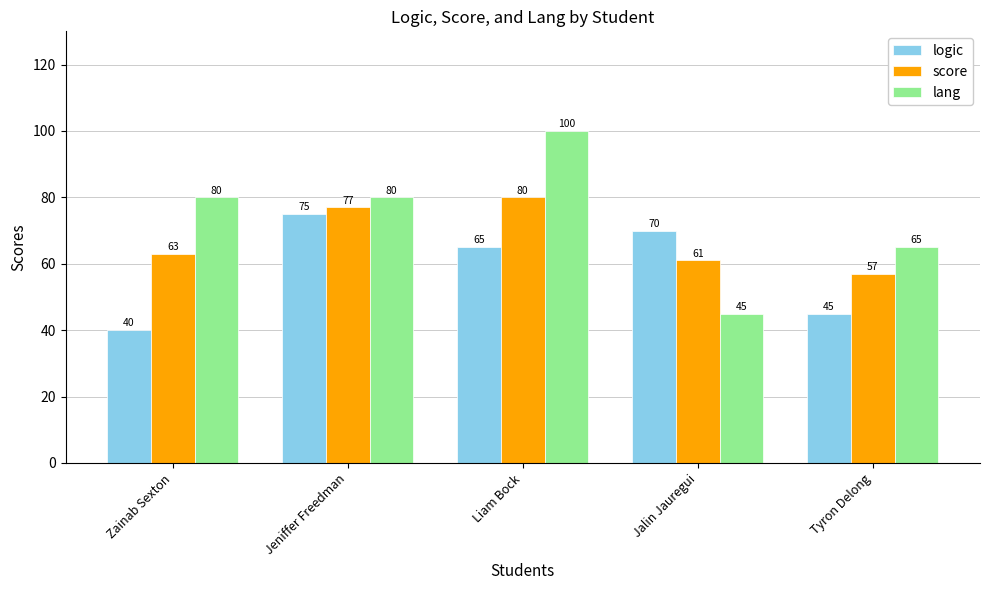

Which series changed the most between Liam Bock and Jalin Jauregui?

lang